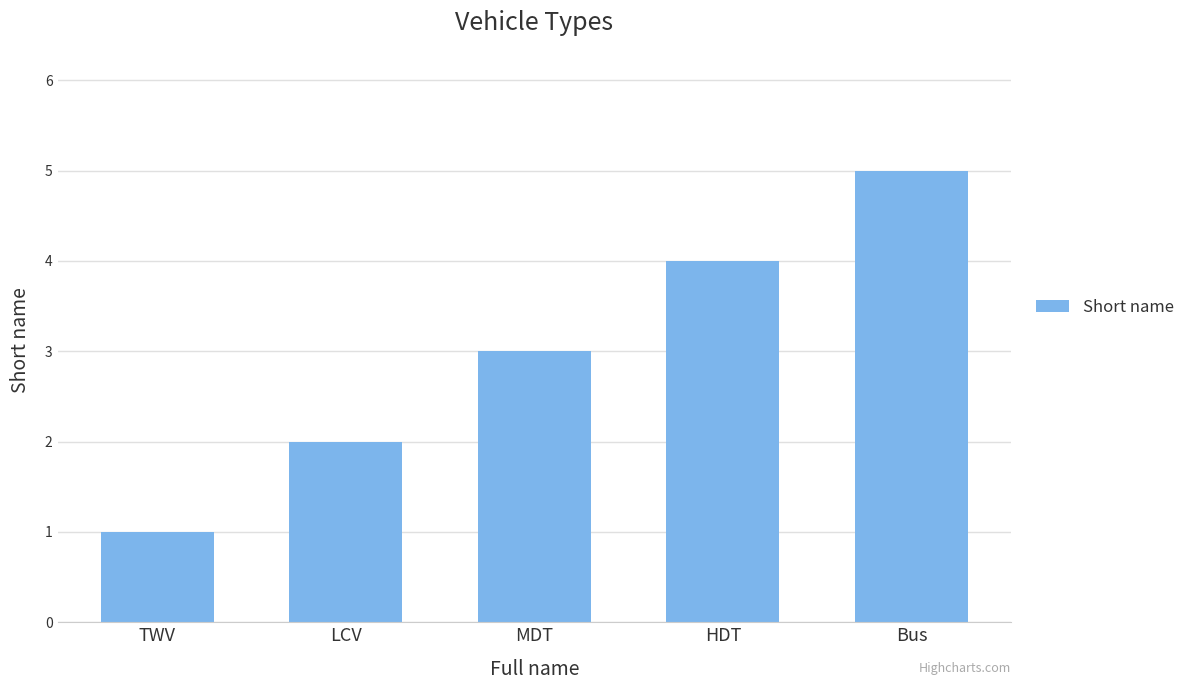

The value at LCV is 2. True or false?

True